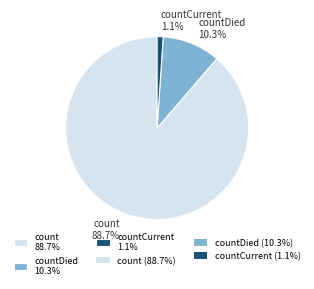

Which slice is the largest?

count 88.7%